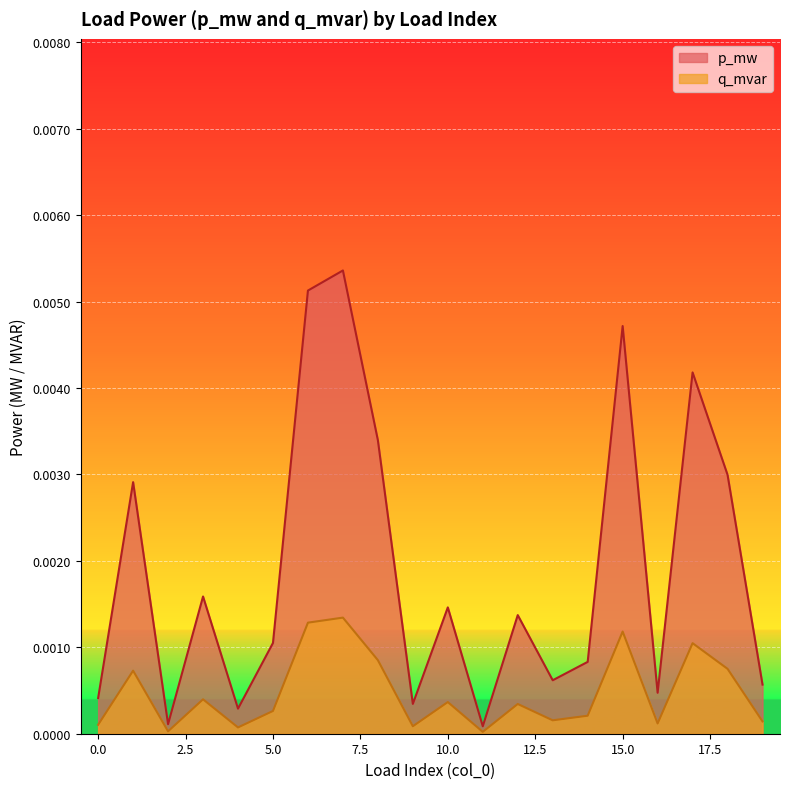

At which category is the sum across all series the highest?

7